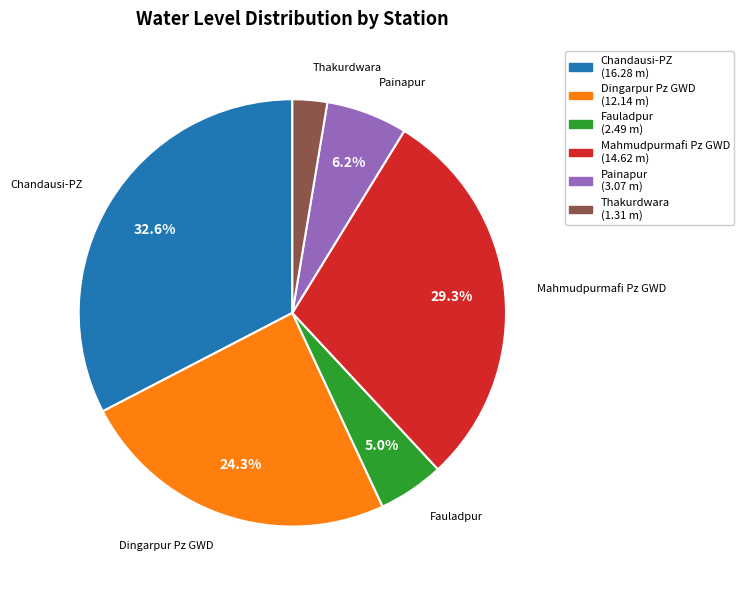

Do Mahmudpurmafi Pz GWD and Chandausi-PZ together represent more than half of the pie?

Yes